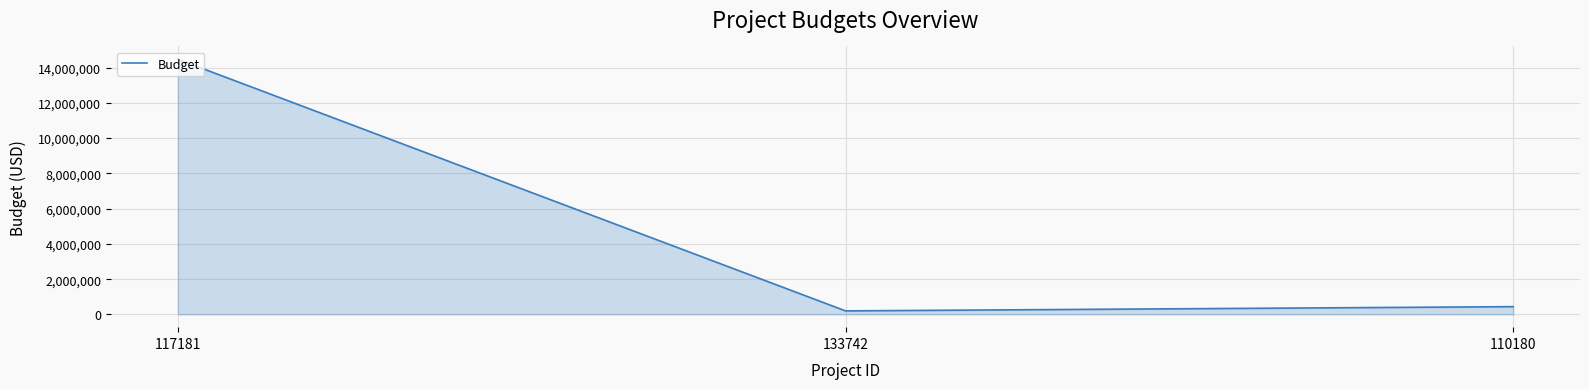

Reading right to left, extract all data points from this chart.

110180=439879	133742=200000	117181=14473690